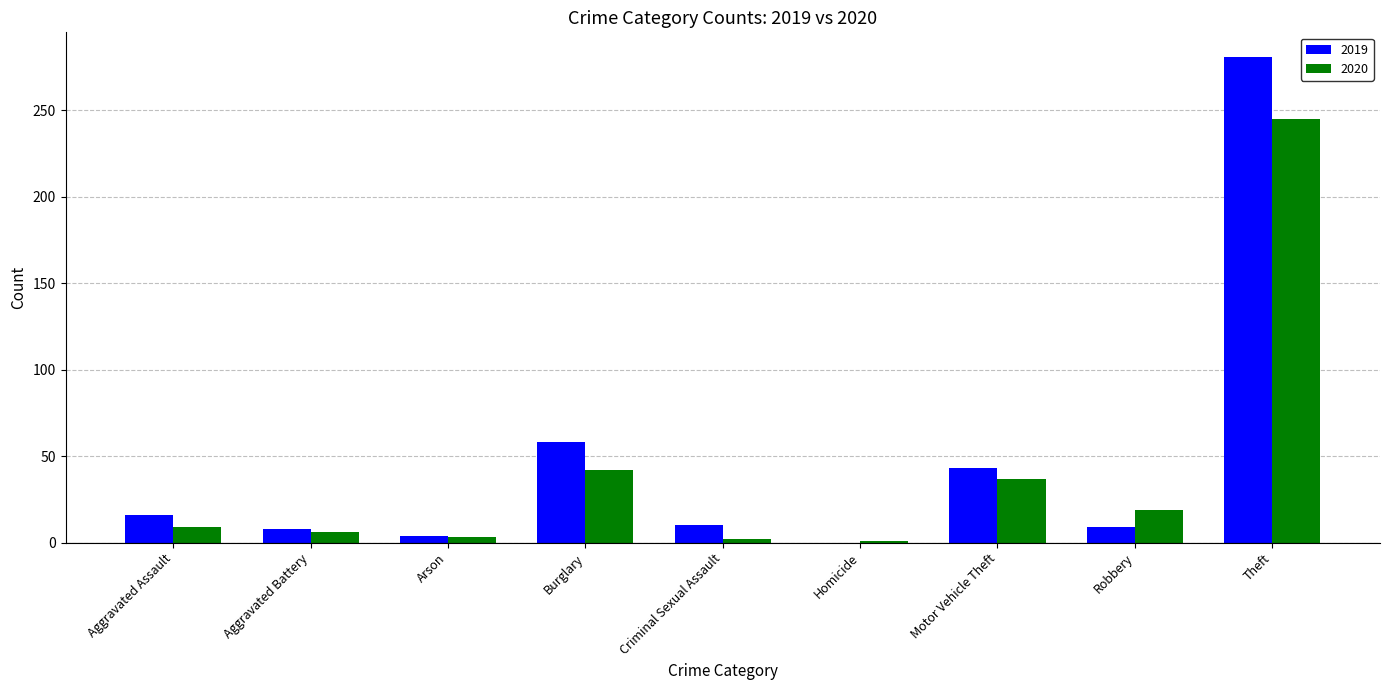

Which series has the widest spread of values?

2019